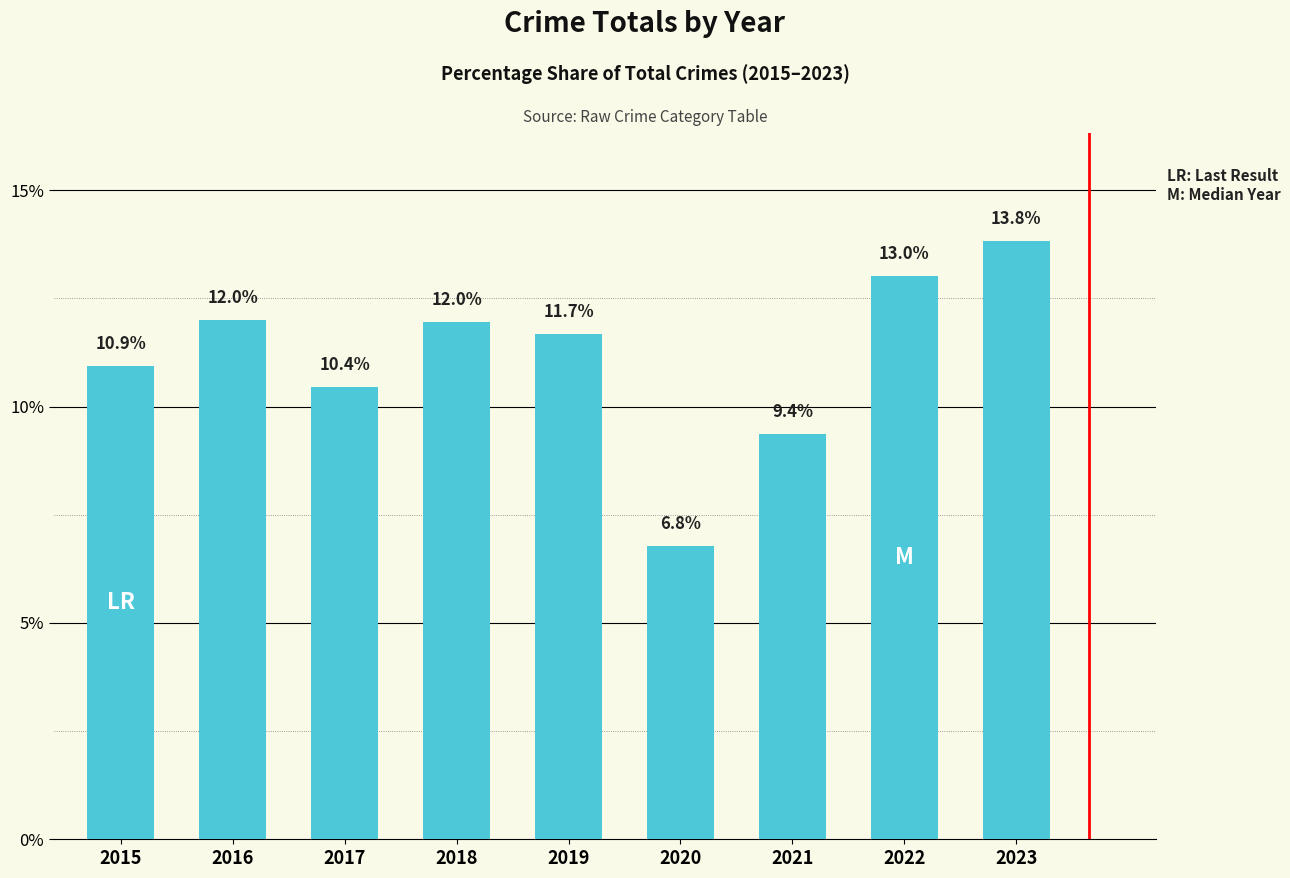

At which label does the data first exceed 11?

2016